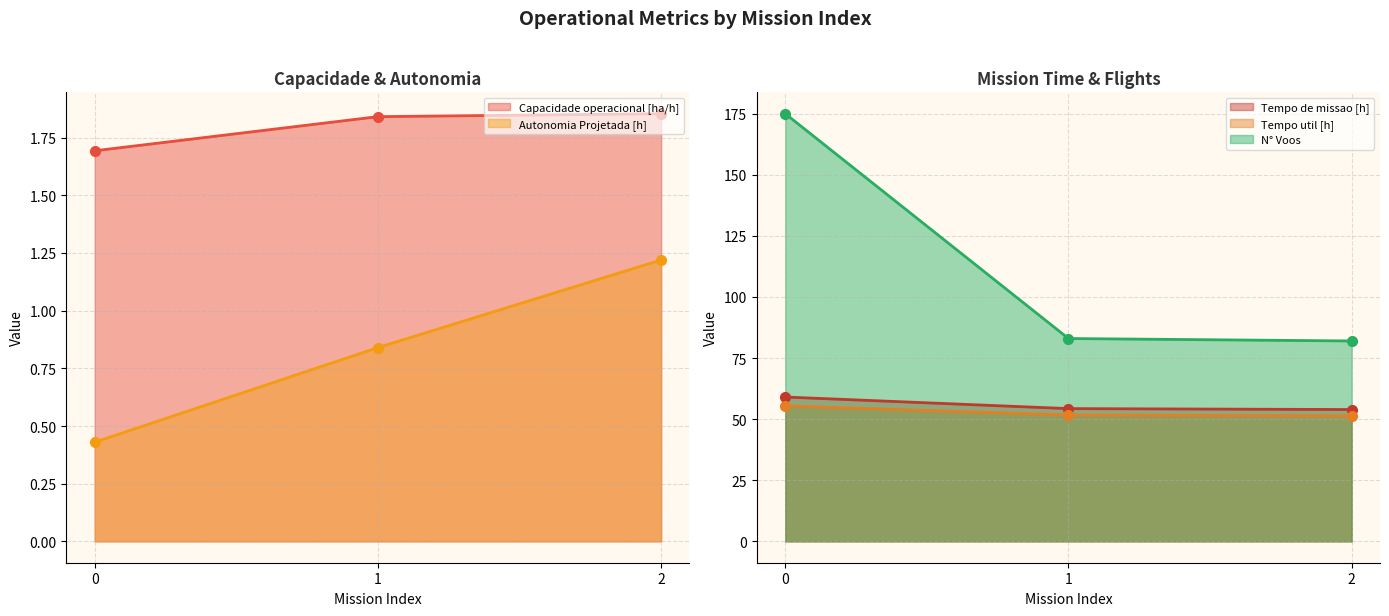

True or false: Tempo util [h] has a value of 27.0 at 2.

False